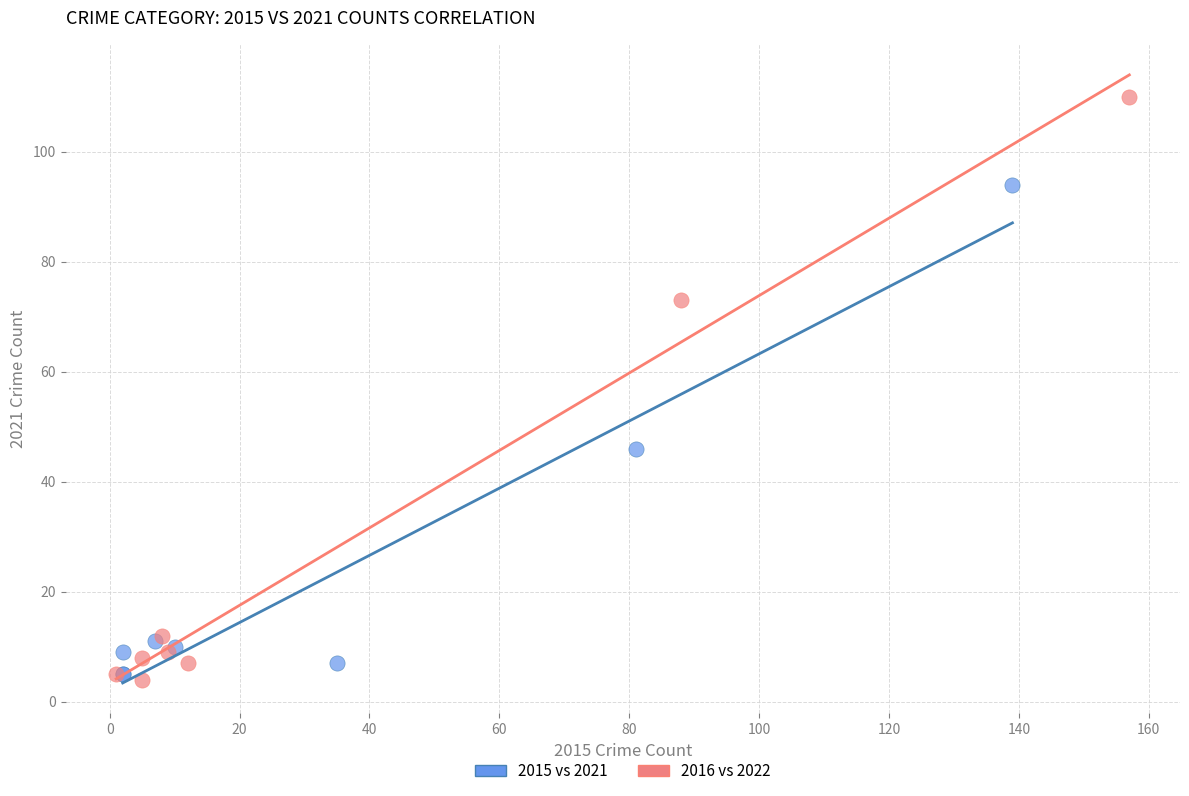

Which series contains the highest Y value?

2016 vs 2022